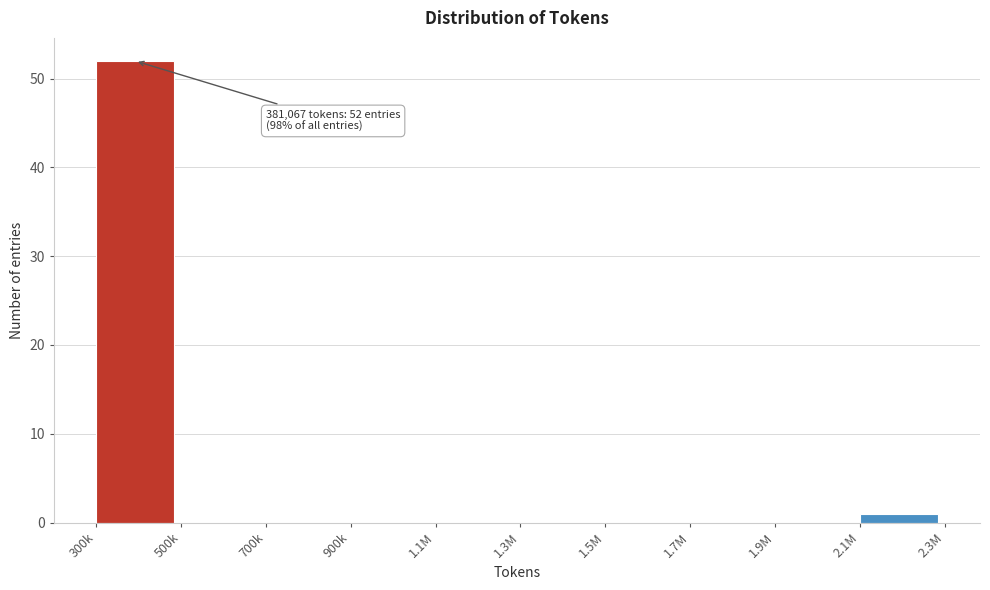

Reading right to left, what are all the values shown in this chart?

2.1M=1	1.9M=0	1.7M=0	1.5M=0	1.3M=0	1.1M=0	900k=0	700k=0	500k=0	300k=52